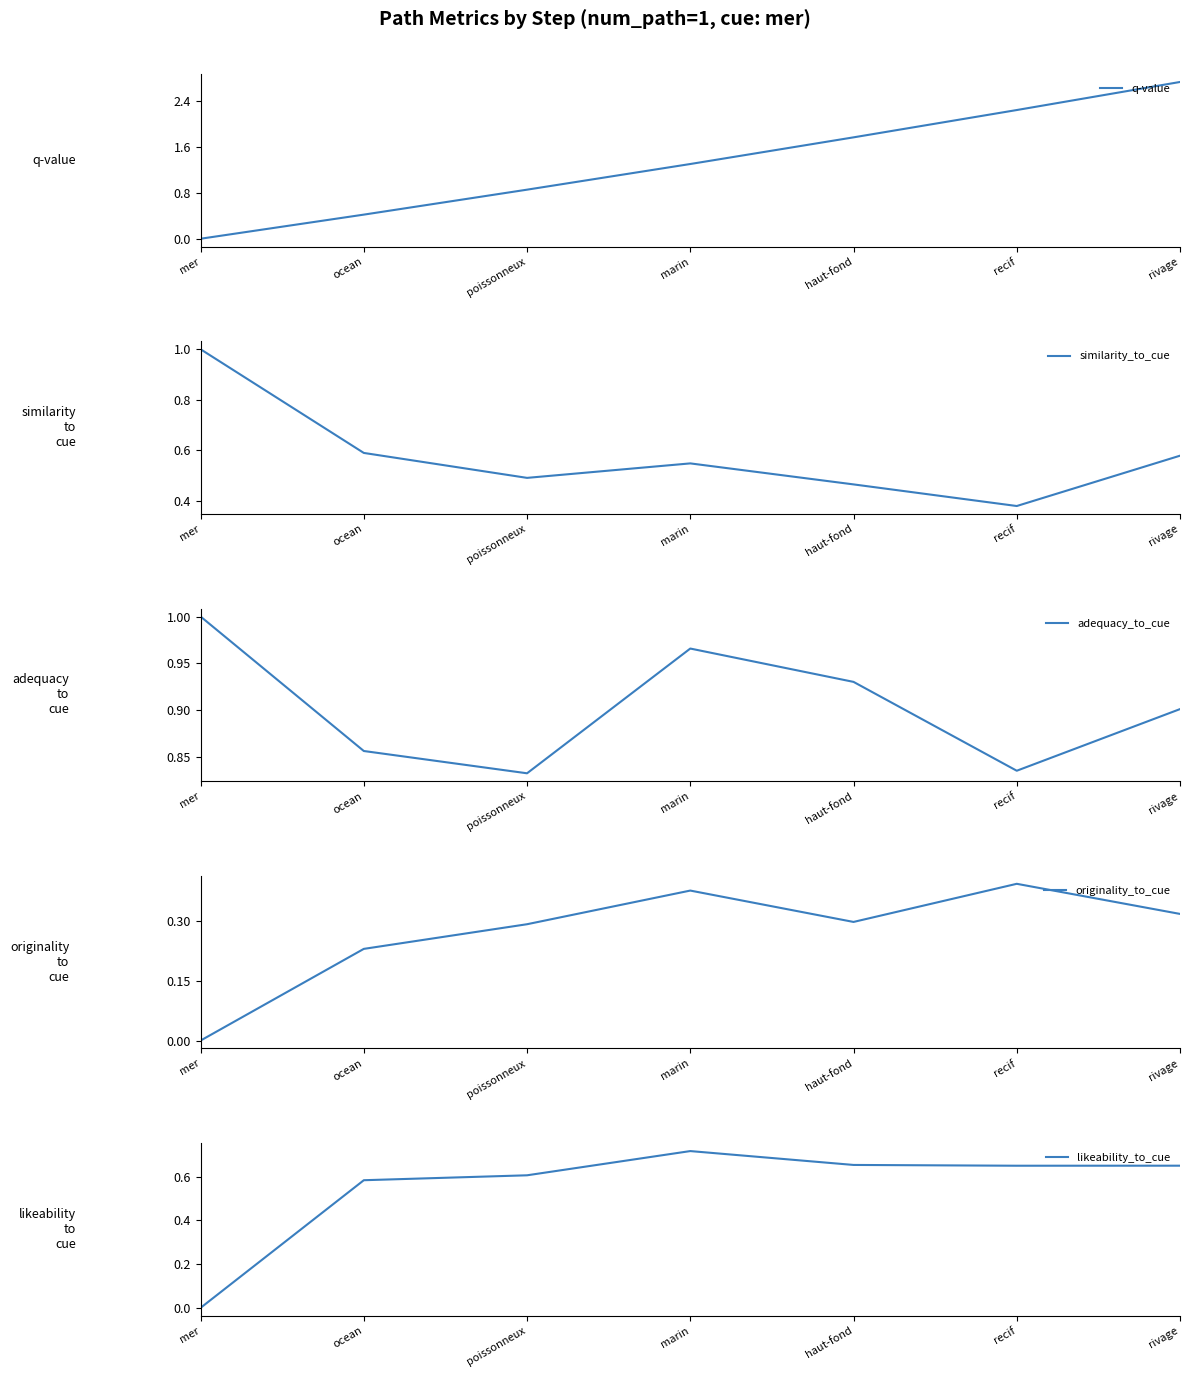

Reading left to right, list all the values displayed in this chart.

q-value: mer=0.0	ocean=0.4	poissonneux=0.9	marin=1.3	haut-fond=1.8	recif=2.2	rivage=2.7
similarity_to_cue: mer=1.0	ocean=0.6	poissonneux=0.5	marin=0.5	haut-fond=0.5	recif=0.4	rivage=0.6
adequacy_to_cue: mer=1.0	ocean=0.9	poissonneux=0.8	marin=1.0	haut-fond=0.9	recif=0.8	rivage=0.9
originality_to_cue: mer=0.0	ocean=0.2	poissonneux=0.3	marin=0.4	haut-fond=0.3	recif=0.4	rivage=0.3
likeability_to_cue: mer=0.0	ocean=0.6	poissonneux=0.6	marin=0.7	haut-fond=0.7	recif=0.6	rivage=0.6